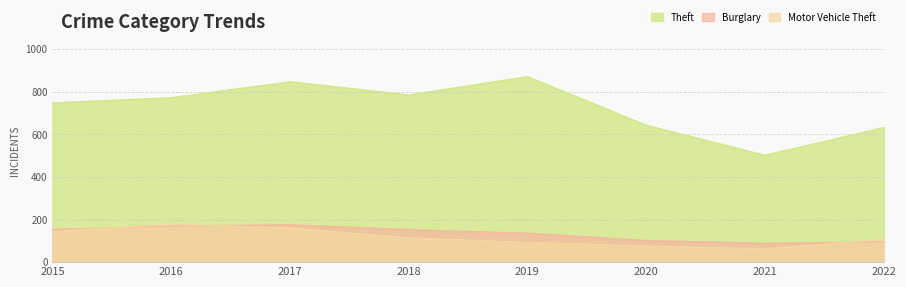

What is the total value across all series at 2021?

653